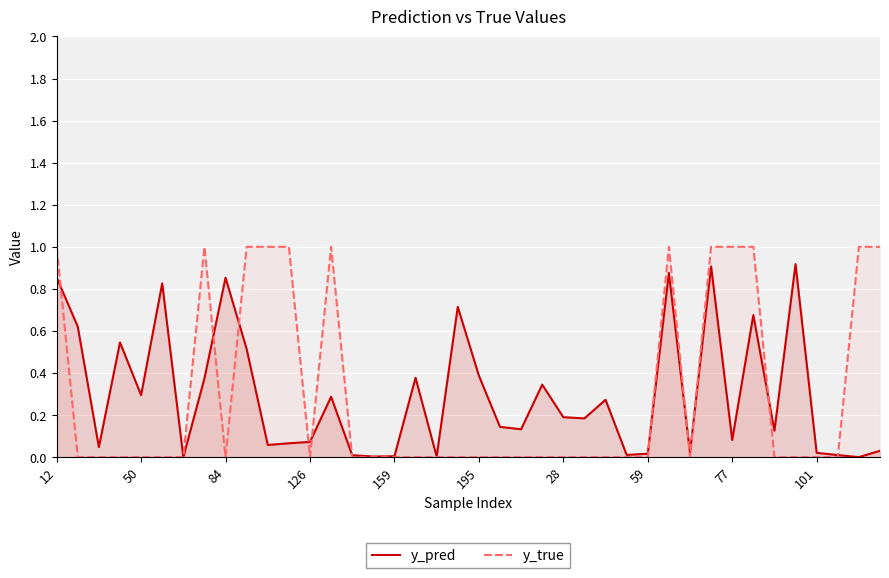

Which series has the widest spread of values?

y_true